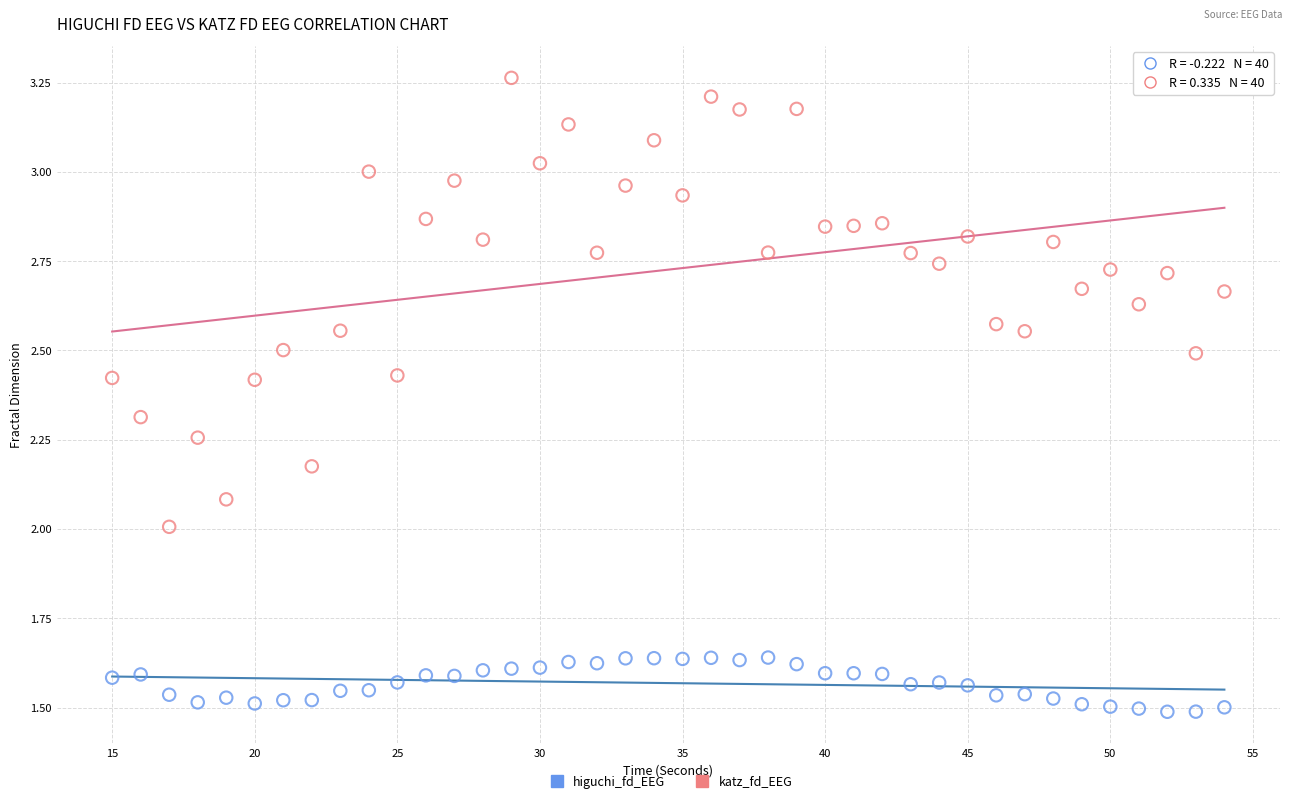

What are all the series names shown in the legend?

higuchi_fd_EEG, katz_fd_EEG